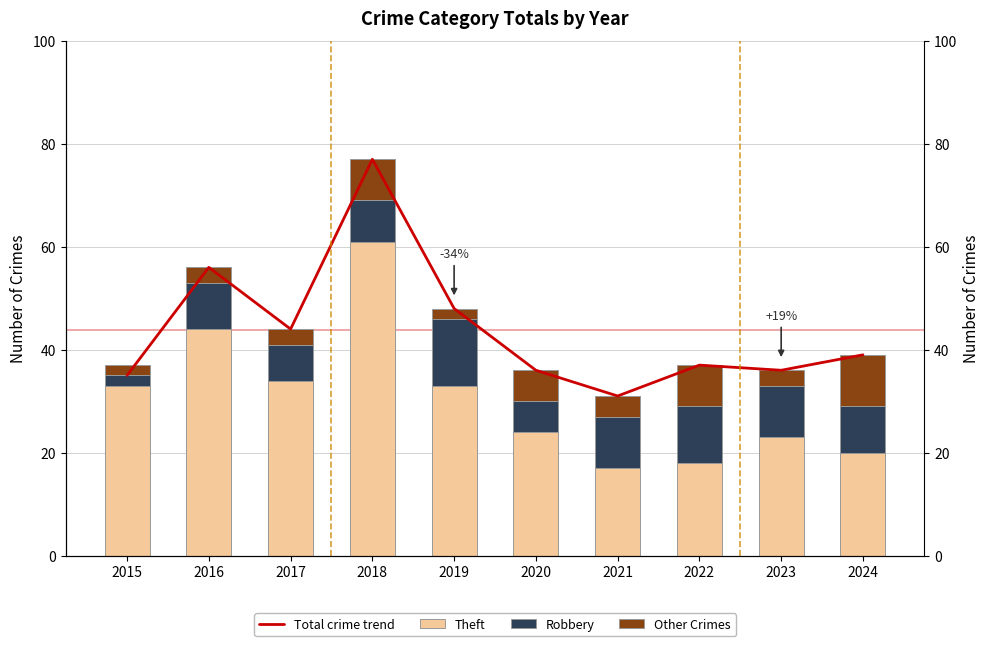

What is the difference between the highest and lowest values at 2015?

33